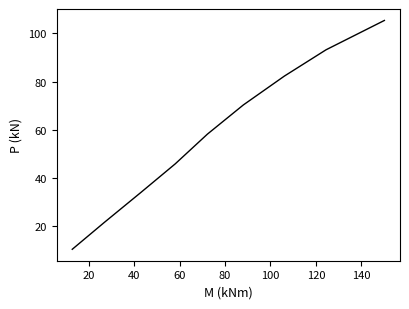

What is the difference between the maximum and minimum values?

94.9